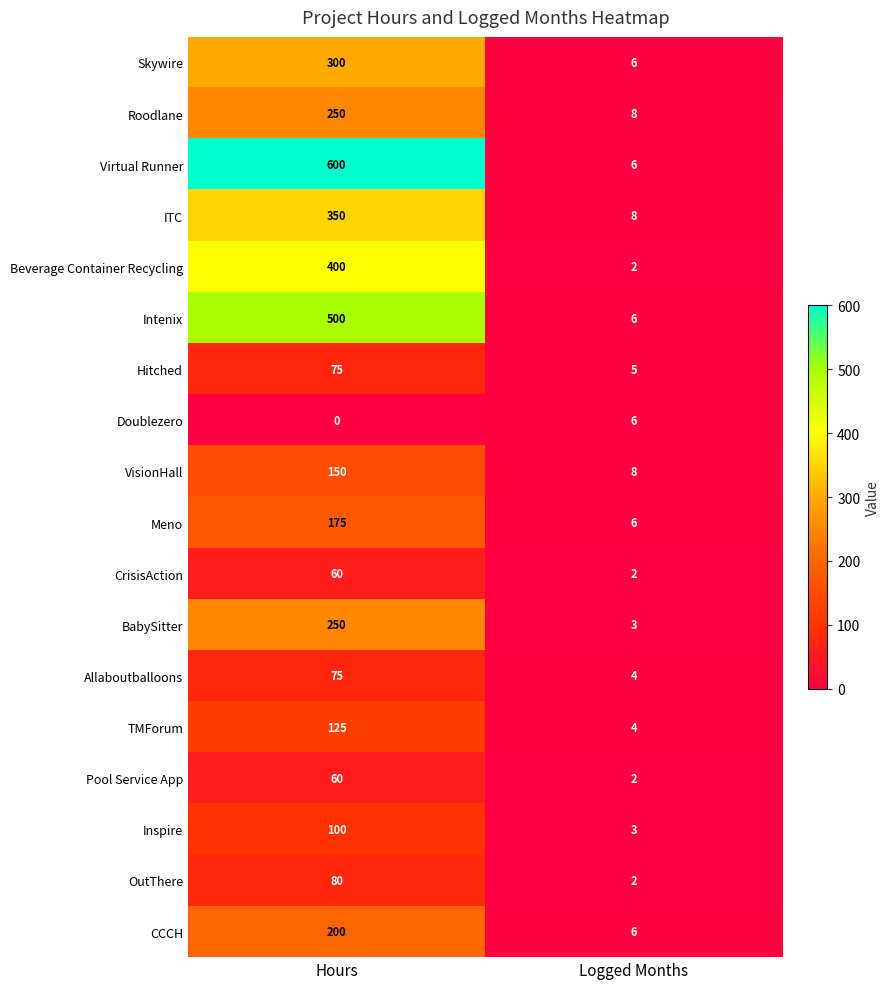

Is it true that BabySitter equals 250 at Hours?

True